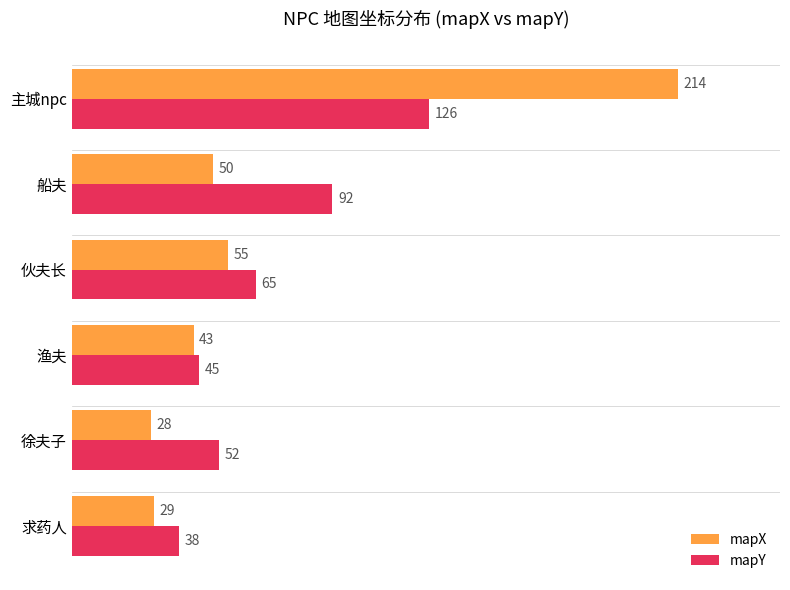

Is the value of mapX at 船夫 greater than the value of mapY at 船夫?

No